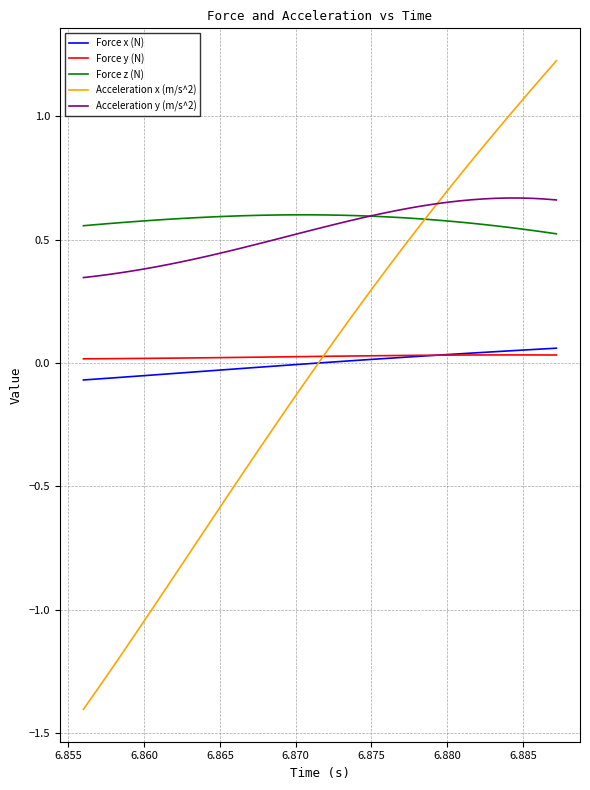

What is the minimum value shown in the chart?

-1.4